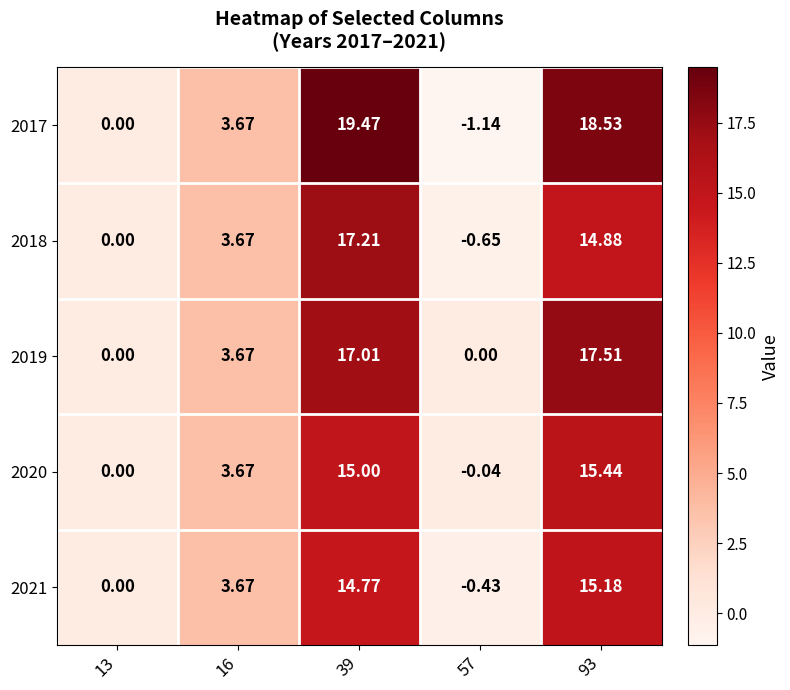

How many data points in 2019 are above 3?

3